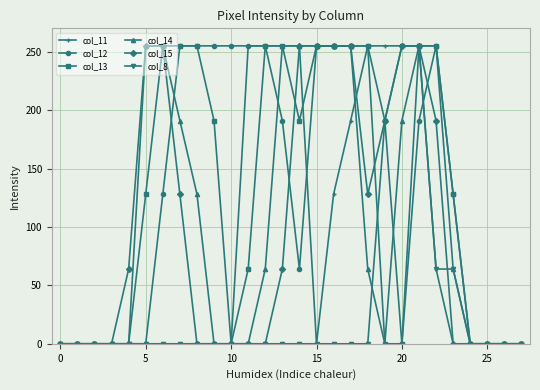

What is the highest value of the col_14 series?

255